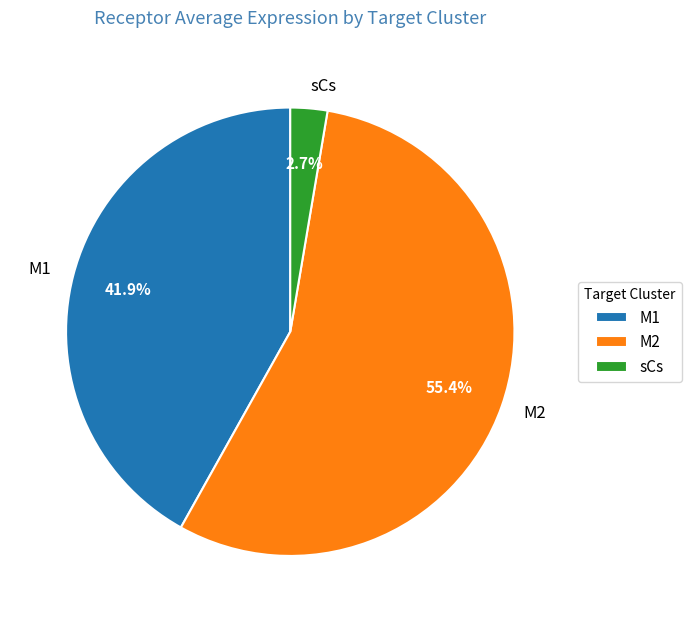

What portion of the pie excludes sCs?

97.3%